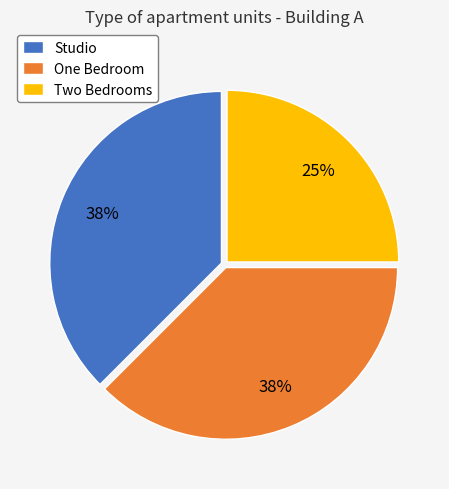

Is it true that One Bedroom is 38% of the pie?

True